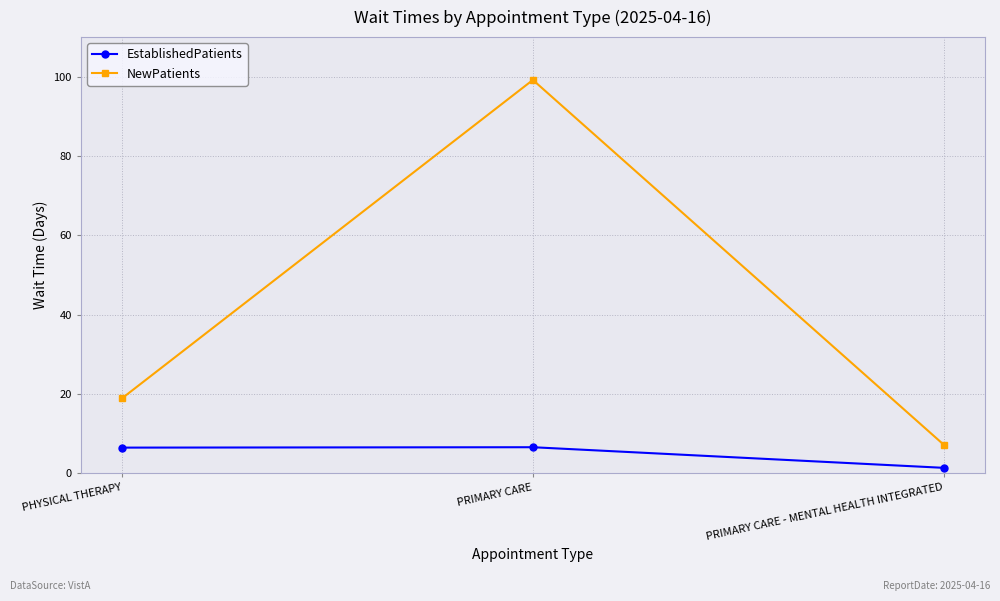

List the series in order of their overall mean, lowest first.

EstablishedPatients, NewPatients